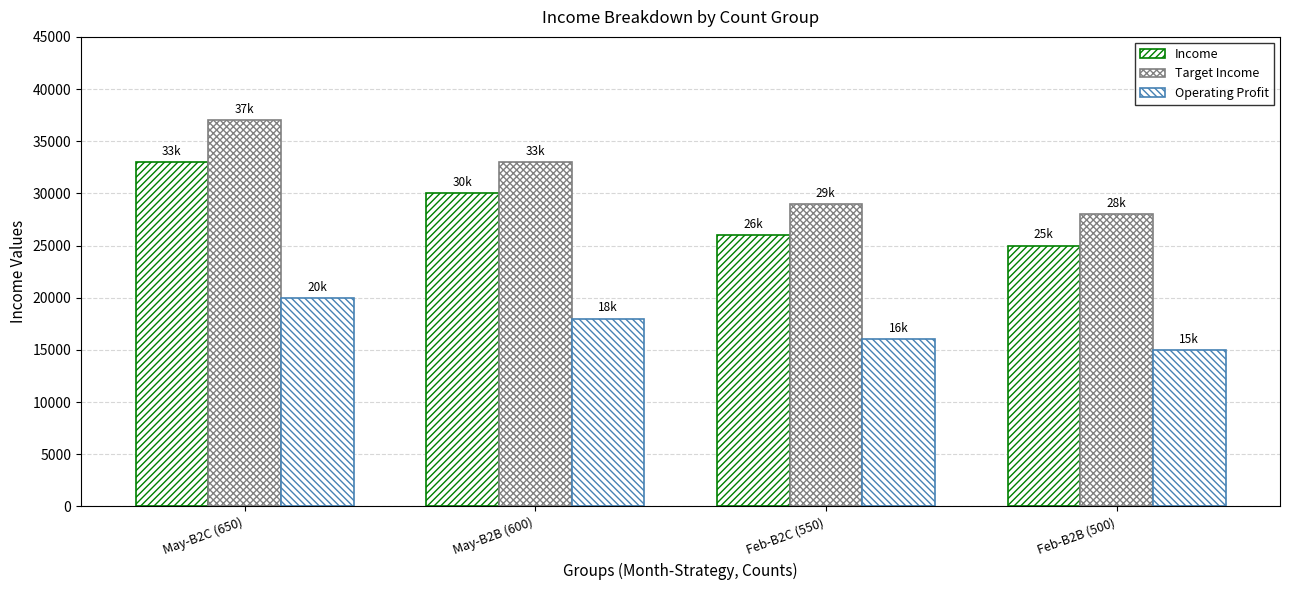

The Income series shows 56024 at May-B2C (650). True or false?

False